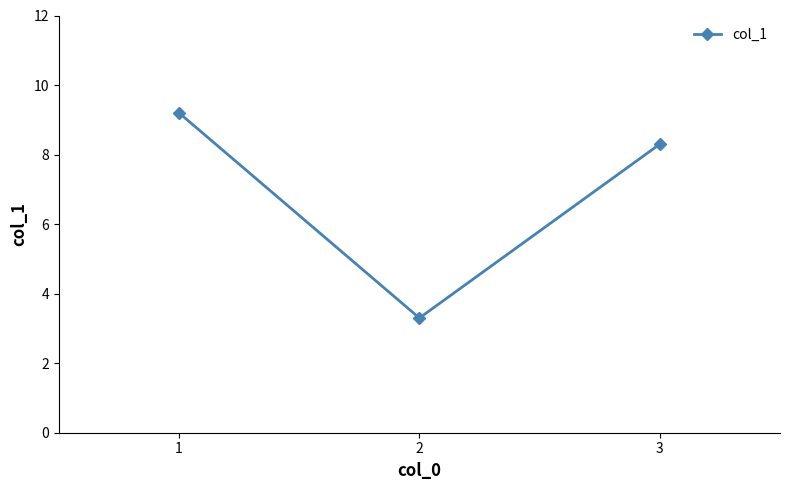

True or false: the data shows 4.2 at 3.

False